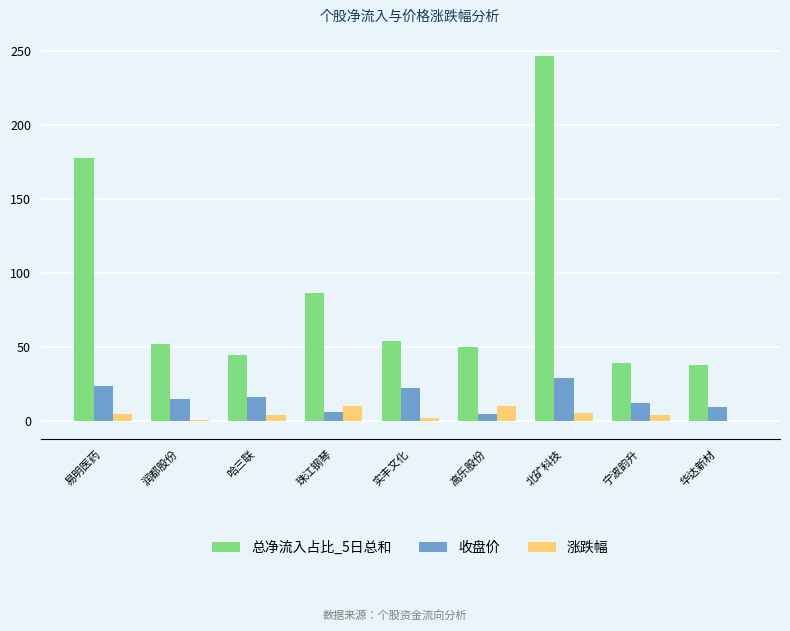

What is the highest value of the 收盘价 series?

29.0